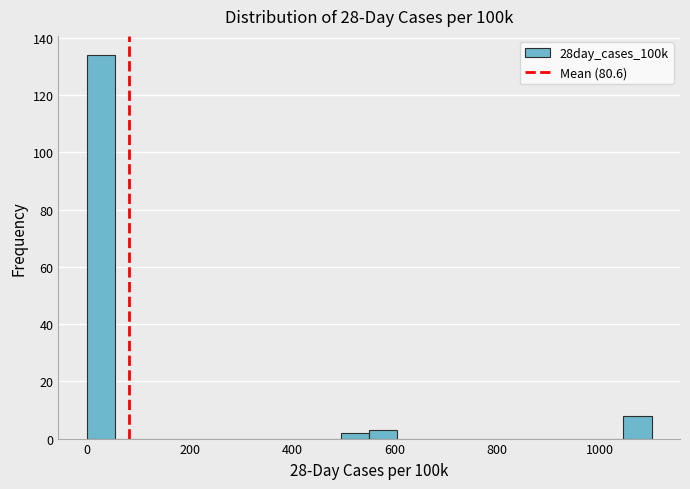

Read against the x-axis, roughly where is the centre of the tallest bar?

20